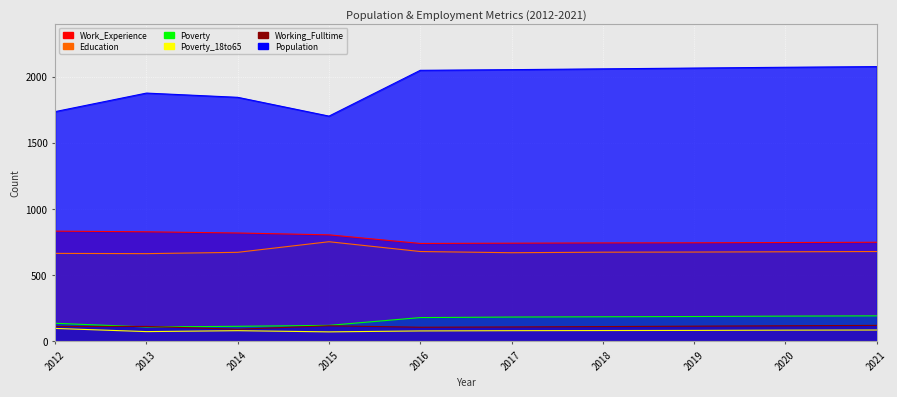

What are all the series names shown in the legend?

Population, Work_Experience, Working_Fulltime, Education, Poverty_18to65, Poverty